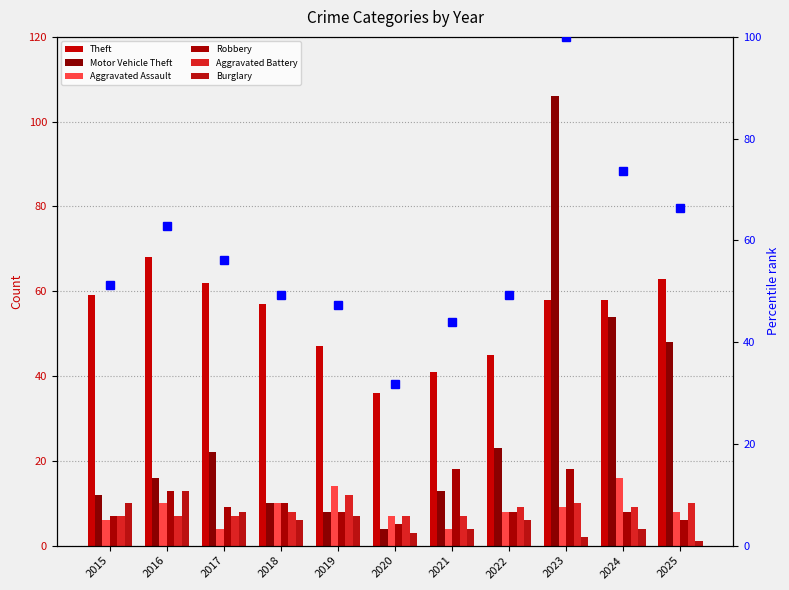

At which category is the sum across all series the highest?

2023